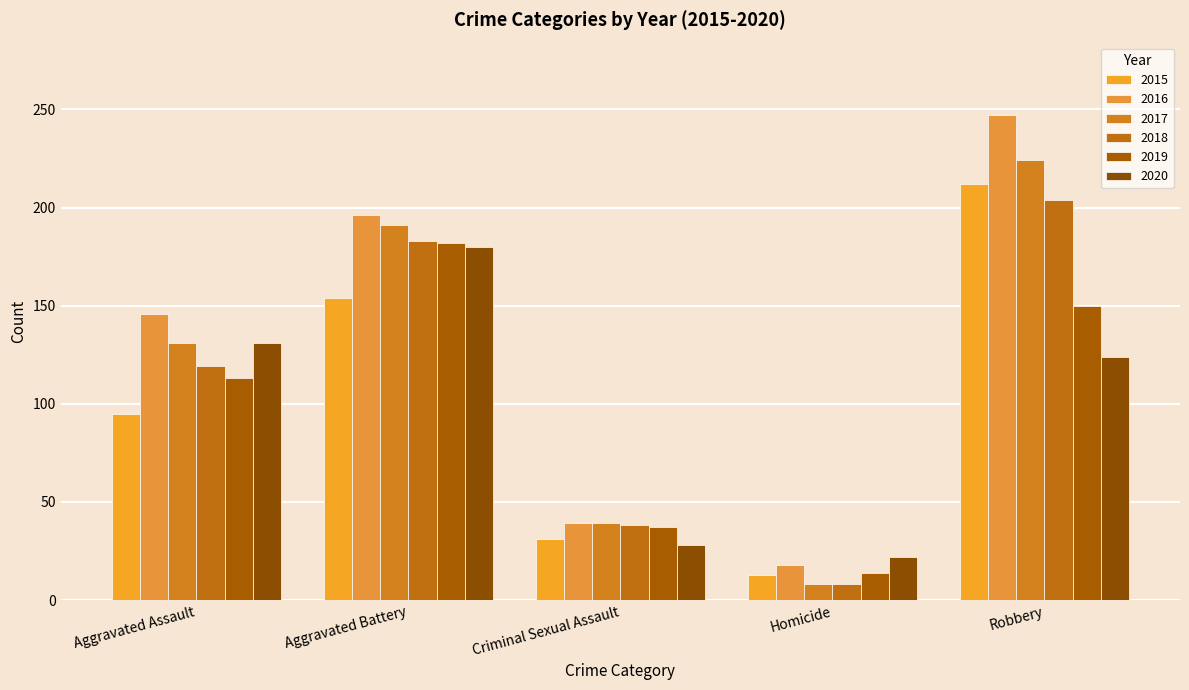

At which category does the chart reach its minimum across all series?

Homicide